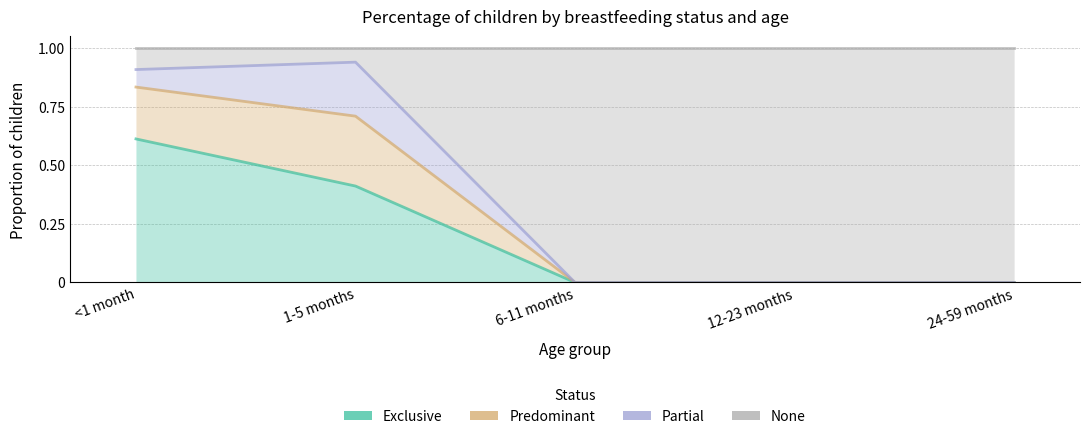

At <1 month, list the series in order from smallest to largest.

Exclusive, Predominant, Partial, None